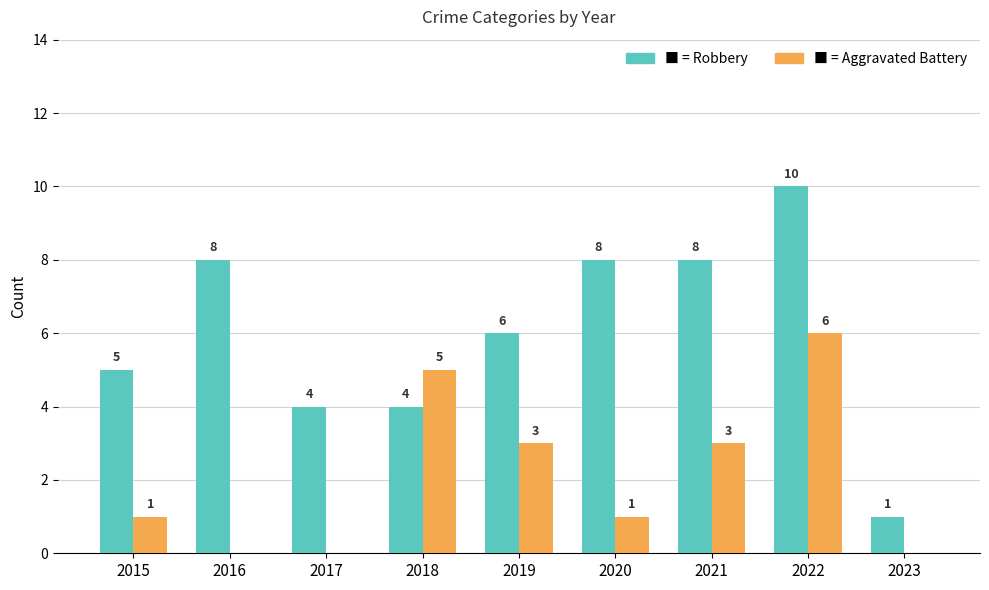

What is the maximum value shown in the chart?

10